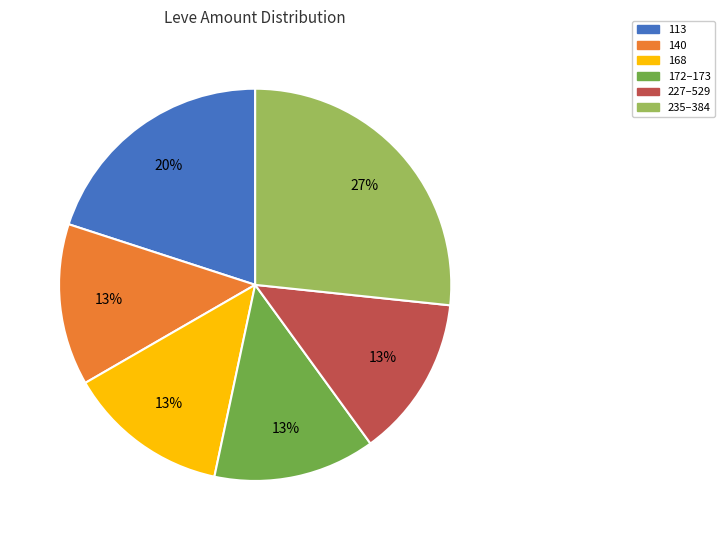

Does any single category account for the majority?

No